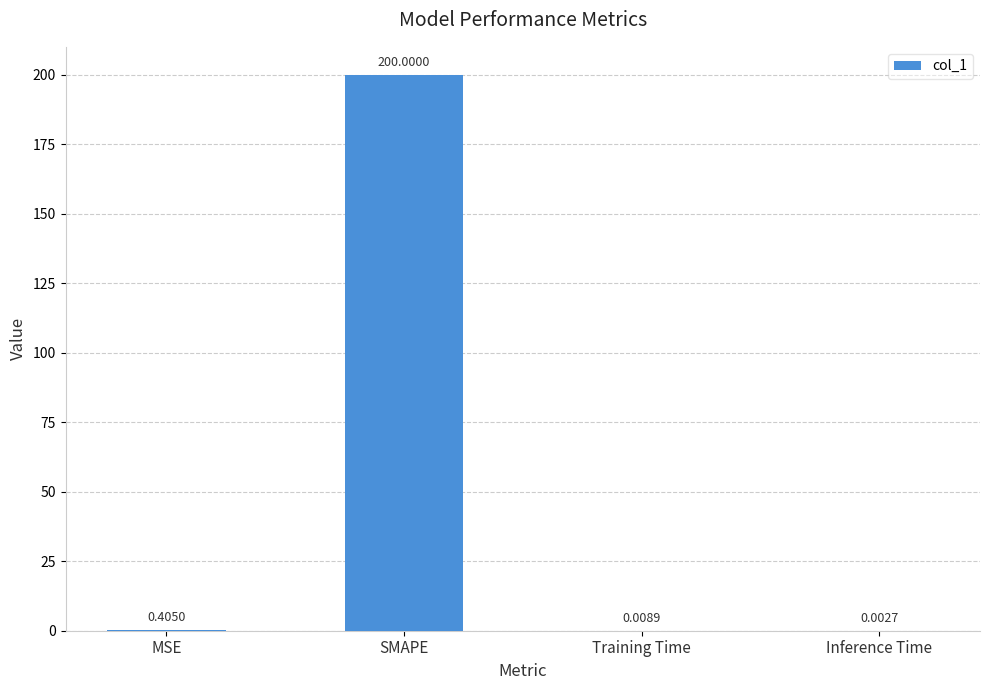

What is the change in value from MSE to Training Time?

-0.4